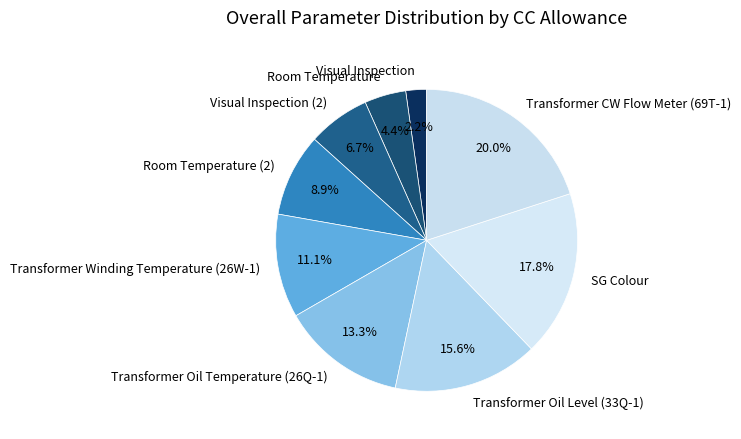

Does Room Temperature (2) account for over 50% of the chart?

No